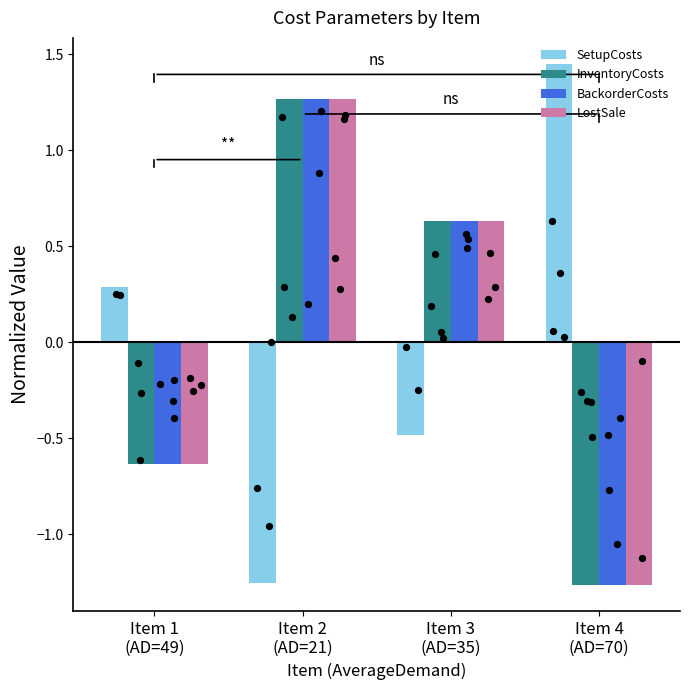

At which category is the sum across all series the highest?

Item 2
(AD=21)